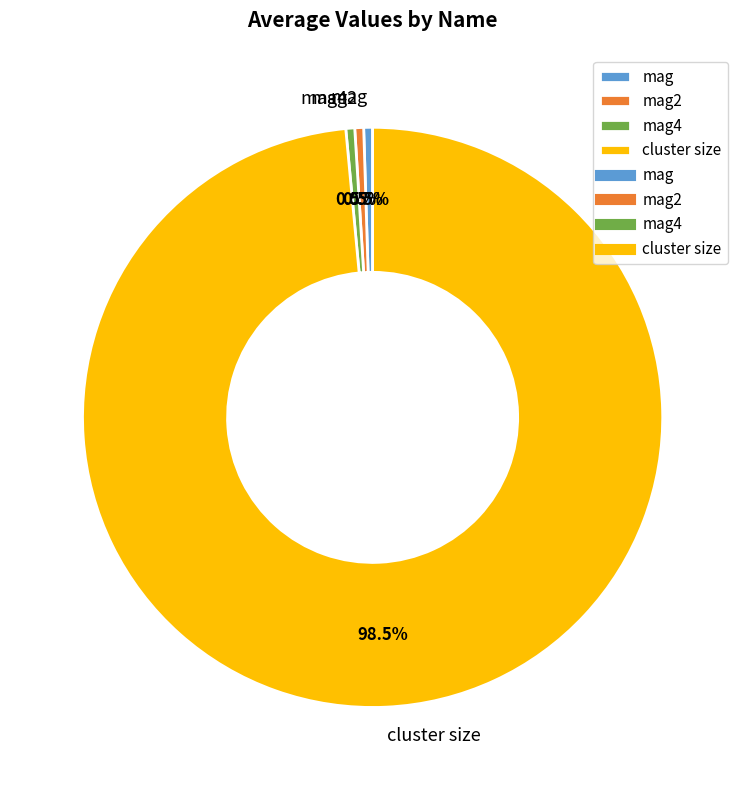

Which slice is the largest?

cluster size